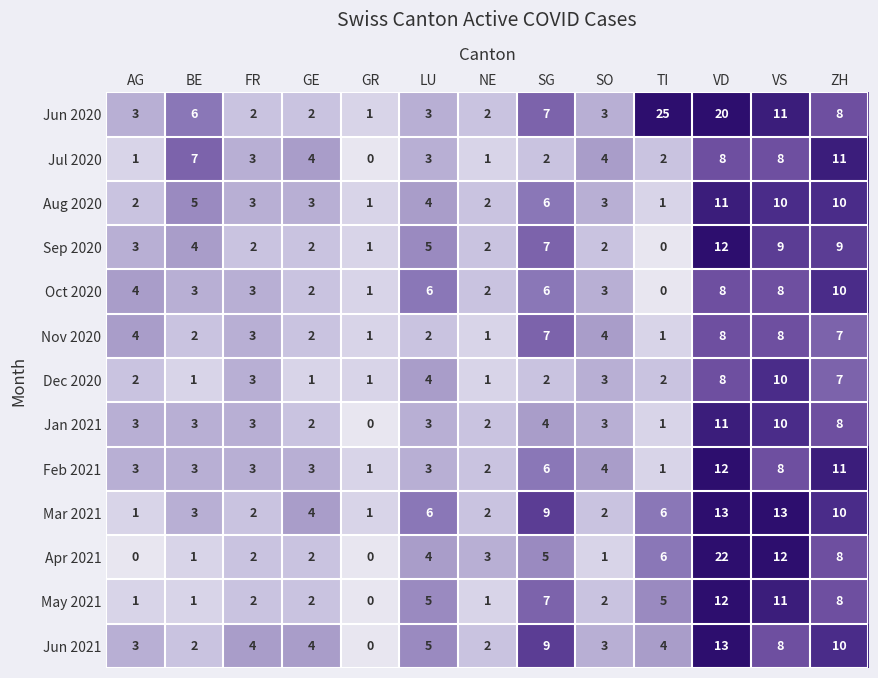

What is the maximum value shown in the chart?

25